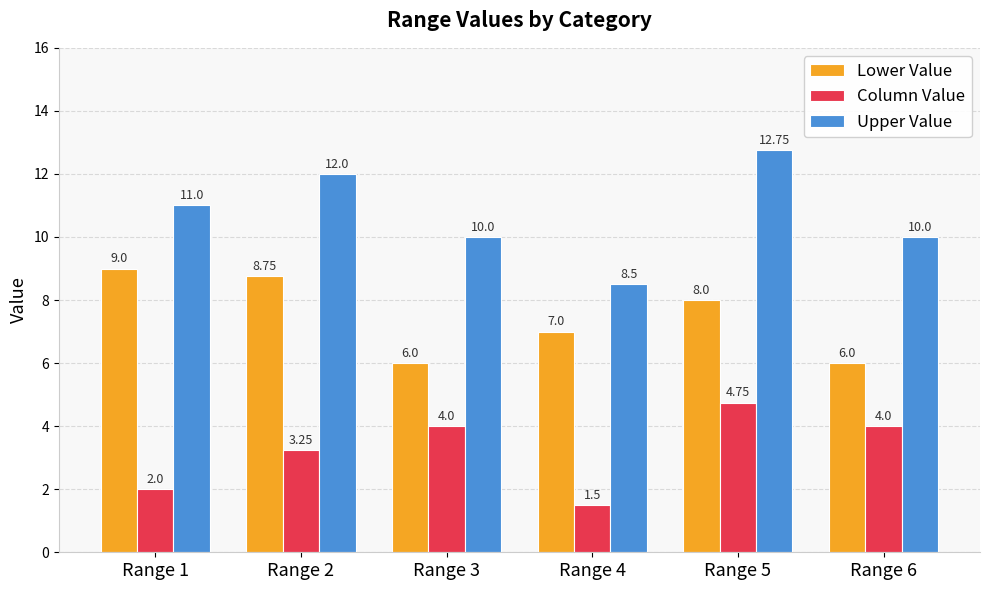

What is the total value across all series at Range 2?

24.0